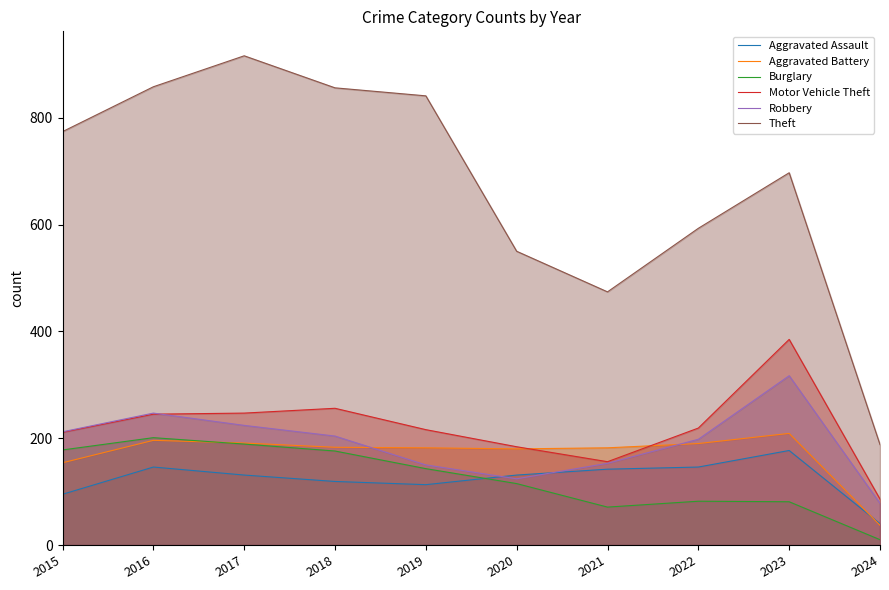

What is the difference between the maximum and minimum values in the Robbery series?

239